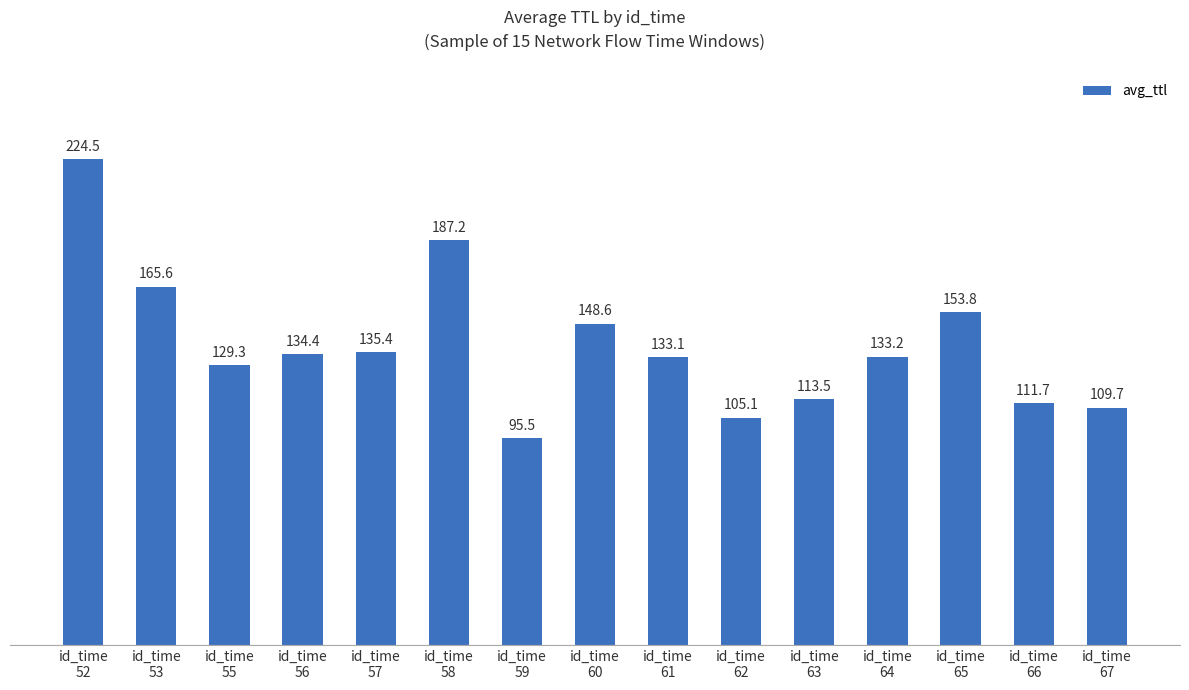

What value does the data have at id_time
62?

105.1